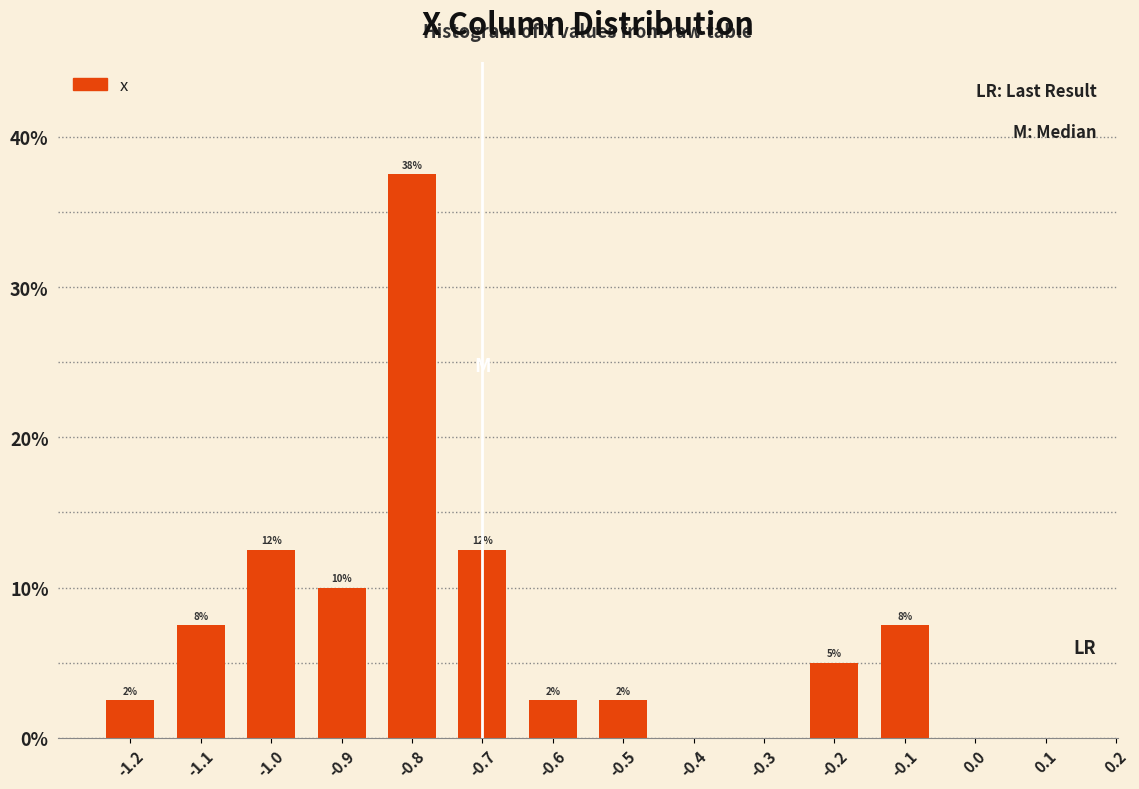

Are the bars horizontal?

No